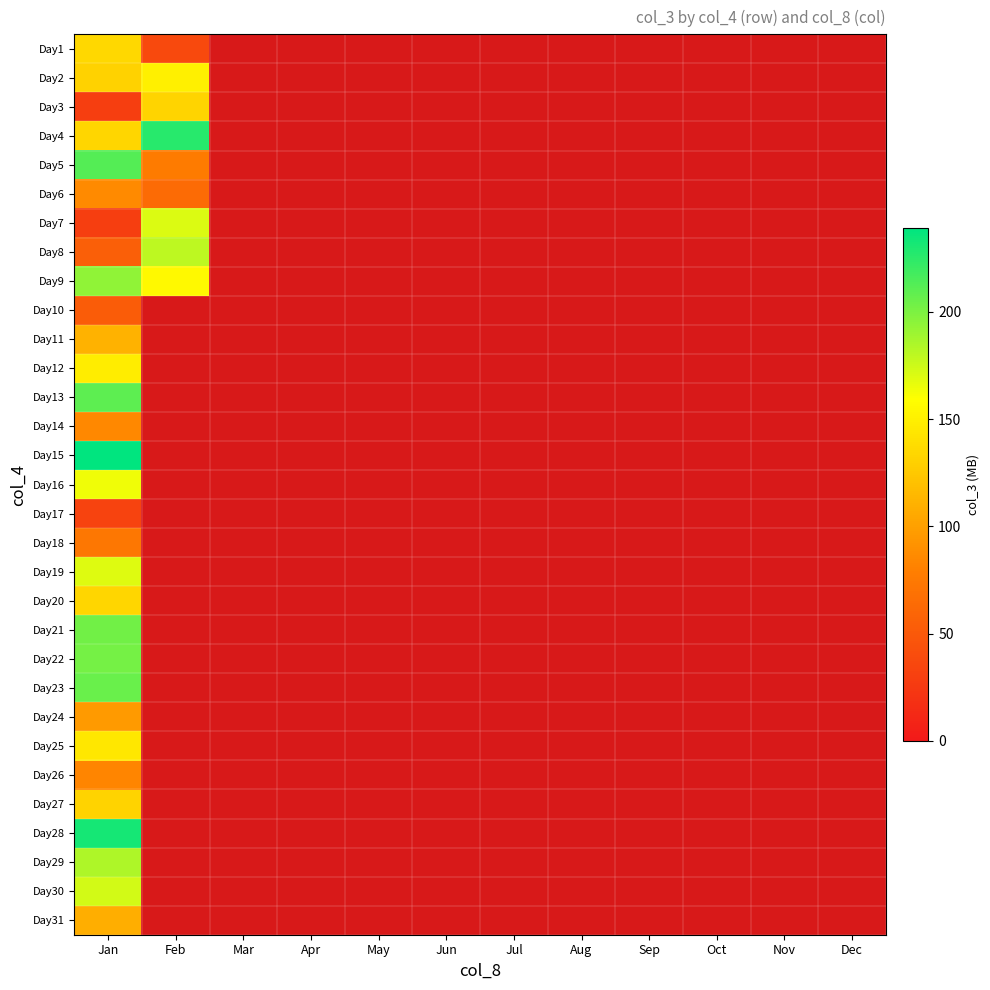

Reading left to right, list all the values displayed in this chart.

Day1: Jan=134.7	Feb=37.9	Mar=0.0	Apr=0.0	May=0.0	Jun=0.0	Jul=0.0	Aug=0.0	Sep=0.0	Oct=0.0	Nov=0.0	Dec=0.0
Day2: Jan=130.9	Feb=150.0	Mar=0.0	Apr=0.0	May=0.0	Jun=0.0	Jul=0.0	Aug=0.0	Sep=0.0	Oct=0.0	Nov=0.0	Dec=0.0
Day3: Jan=29.3	Feb=133.0	Mar=0.0	Apr=0.0	May=0.0	Jun=0.0	Jul=0.0	Aug=0.0	Sep=0.0	Oct=0.0	Nov=0.0	Dec=0.0
Day4: Jan=134.4	Feb=226.3	Mar=0.0	Apr=0.0	May=0.0	Jun=0.0	Jul=0.0	Aug=0.0	Sep=0.0	Oct=0.0	Nov=0.0	Dec=0.0
Day5: Jan=212.5	Feb=77.4	Mar=0.0	Apr=0.0	May=0.0	Jun=0.0	Jul=0.0	Aug=0.0	Sep=0.0	Oct=0.0	Nov=0.0	Dec=0.0
Day6: Jan=86.5	Feb=63.6	Mar=0.0	Apr=0.0	May=0.0	Jun=0.0	Jul=0.0	Aug=0.0	Sep=0.0	Oct=0.0	Nov=0.0	Dec=0.0
Day7: Jan=29.2	Feb=170.3	Mar=0.0	Apr=0.0	May=0.0	Jun=0.0	Jul=0.0	Aug=0.0	Sep=0.0	Oct=0.0	Nov=0.0	Dec=0.0
Day8: Jan=54.8	Feb=179.4	Mar=0.0	Apr=0.0	May=0.0	Jun=0.0	Jul=0.0	Aug=0.0	Sep=0.0	Oct=0.0	Nov=0.0	Dec=0.0
Day9: Jan=193.3	Feb=155.7	Mar=0.0	Apr=0.0	May=0.0	Jun=0.0	Jul=0.0	Aug=0.0	Sep=0.0	Oct=0.0	Nov=0.0	Dec=0.0
Day10: Jan=52.9	Feb=0.0	Mar=0.0	Apr=0.0	May=0.0	Jun=0.0	Jul=0.0	Aug=0.0	Sep=0.0	Oct=0.0	Nov=0.0	Dec=0.0
Day11: Jan=111.9	Feb=0.0	Mar=0.0	Apr=0.0	May=0.0	Jun=0.0	Jul=0.0	Aug=0.0	Sep=0.0	Oct=0.0	Nov=0.0	Dec=0.0
Day12: Jan=148.1	Feb=0.0	Mar=0.0	Apr=0.0	May=0.0	Jun=0.0	Jul=0.0	Aug=0.0	Sep=0.0	Oct=0.0	Nov=0.0	Dec=0.0
Day13: Jan=209.8	Feb=0.0	Mar=0.0	Apr=0.0	May=0.0	Jun=0.0	Jul=0.0	Aug=0.0	Sep=0.0	Oct=0.0	Nov=0.0	Dec=0.0
Day14: Jan=85.6	Feb=0.0	Mar=0.0	Apr=0.0	May=0.0	Jun=0.0	Jul=0.0	Aug=0.0	Sep=0.0	Oct=0.0	Nov=0.0	Dec=0.0
Day15: Jan=239.0	Feb=0.0	Mar=0.0	Apr=0.0	May=0.0	Jun=0.0	Jul=0.0	Aug=0.0	Sep=0.0	Oct=0.0	Nov=0.0	Dec=0.0
Day16: Jan=163.6	Feb=0.0	Mar=0.0	Apr=0.0	May=0.0	Jun=0.0	Jul=0.0	Aug=0.0	Sep=0.0	Oct=0.0	Nov=0.0	Dec=0.0
Day17: Jan=33.6	Feb=0.0	Mar=0.0	Apr=0.0	May=0.0	Jun=0.0	Jul=0.0	Aug=0.0	Sep=0.0	Oct=0.0	Nov=0.0	Dec=0.0
Day18: Jan=73.3	Feb=0.0	Mar=0.0	Apr=0.0	May=0.0	Jun=0.0	Jul=0.0	Aug=0.0	Sep=0.0	Oct=0.0	Nov=0.0	Dec=0.0
Day19: Jan=169.8	Feb=0.0	Mar=0.0	Apr=0.0	May=0.0	Jun=0.0	Jul=0.0	Aug=0.0	Sep=0.0	Oct=0.0	Nov=0.0	Dec=0.0
Day20: Jan=133.8	Feb=0.0	Mar=0.0	Apr=0.0	May=0.0	Jun=0.0	Jul=0.0	Aug=0.0	Sep=0.0	Oct=0.0	Nov=0.0	Dec=0.0
Day21: Jan=202.8	Feb=0.0	Mar=0.0	Apr=0.0	May=0.0	Jun=0.0	Jul=0.0	Aug=0.0	Sep=0.0	Oct=0.0	Nov=0.0	Dec=0.0
Day22: Jan=202.2	Feb=0.0	Mar=0.0	Apr=0.0	May=0.0	Jun=0.0	Jul=0.0	Aug=0.0	Sep=0.0	Oct=0.0	Nov=0.0	Dec=0.0
Day23: Jan=205.9	Feb=0.0	Mar=0.0	Apr=0.0	May=0.0	Jun=0.0	Jul=0.0	Aug=0.0	Sep=0.0	Oct=0.0	Nov=0.0	Dec=0.0
Day24: Jan=96.9	Feb=0.0	Mar=0.0	Apr=0.0	May=0.0	Jun=0.0	Jul=0.0	Aug=0.0	Sep=0.0	Oct=0.0	Nov=0.0	Dec=0.0
Day25: Jan=144.2	Feb=0.0	Mar=0.0	Apr=0.0	May=0.0	Jun=0.0	Jul=0.0	Aug=0.0	Sep=0.0	Oct=0.0	Nov=0.0	Dec=0.0
Day26: Jan=83.2	Feb=0.0	Mar=0.0	Apr=0.0	May=0.0	Jun=0.0	Jul=0.0	Aug=0.0	Sep=0.0	Oct=0.0	Nov=0.0	Dec=0.0
Day27: Jan=131.8	Feb=0.0	Mar=0.0	Apr=0.0	May=0.0	Jun=0.0	Jul=0.0	Aug=0.0	Sep=0.0	Oct=0.0	Nov=0.0	Dec=0.0
Day28: Jan=231.8	Feb=0.0	Mar=0.0	Apr=0.0	May=0.0	Jun=0.0	Jul=0.0	Aug=0.0	Sep=0.0	Oct=0.0	Nov=0.0	Dec=0.0
Day29: Jan=184.6	Feb=0.0	Mar=0.0	Apr=0.0	May=0.0	Jun=0.0	Jul=0.0	Aug=0.0	Sep=0.0	Oct=0.0	Nov=0.0	Dec=0.0
Day30: Jan=173.1	Feb=0.0	Mar=0.0	Apr=0.0	May=0.0	Jun=0.0	Jul=0.0	Aug=0.0	Sep=0.0	Oct=0.0	Nov=0.0	Dec=0.0
Day31: Jan=108.9	Feb=0.0	Mar=0.0	Apr=0.0	May=0.0	Jun=0.0	Jul=0.0	Aug=0.0	Sep=0.0	Oct=0.0	Nov=0.0	Dec=0.0